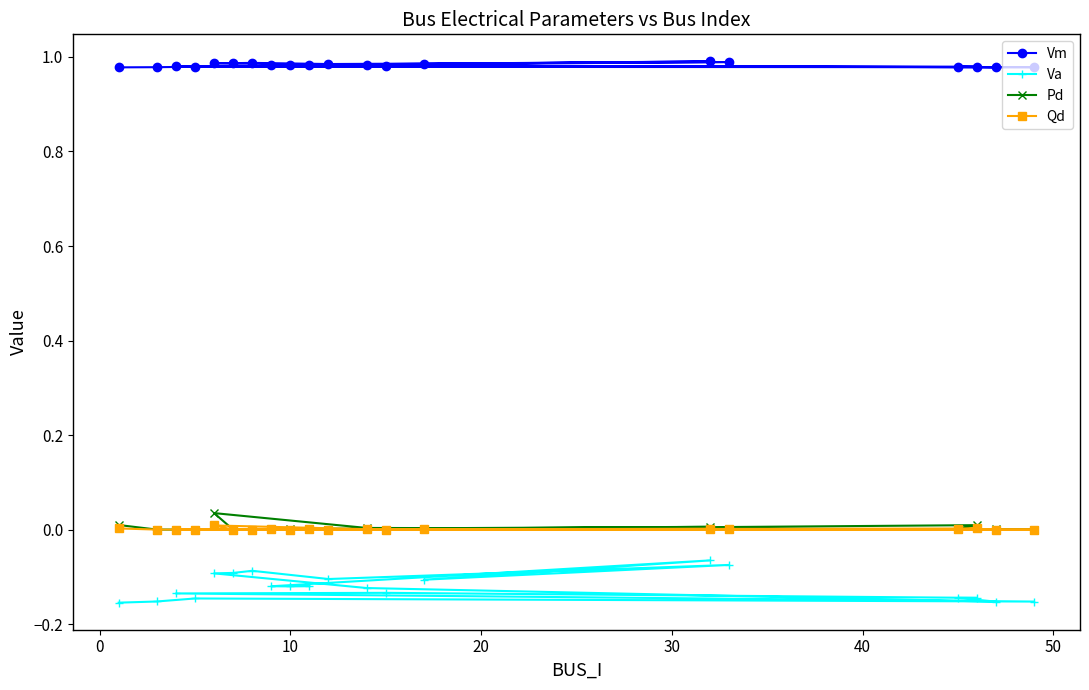

What is the minimum value for Vm?

1.0